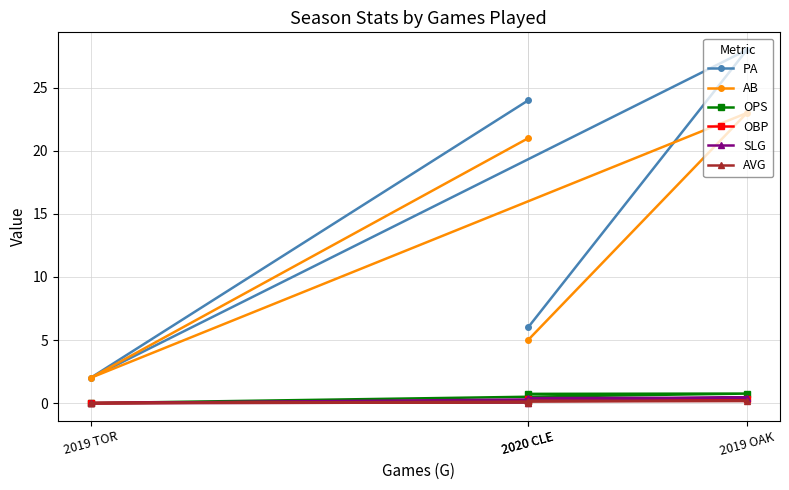

Which series has the largest total across all categories?

PA